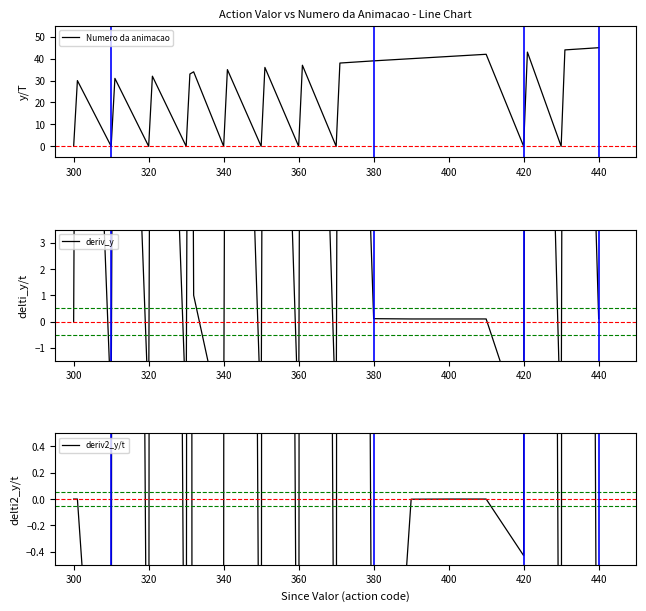

What is the minimum value shown in the chart?

-32.0